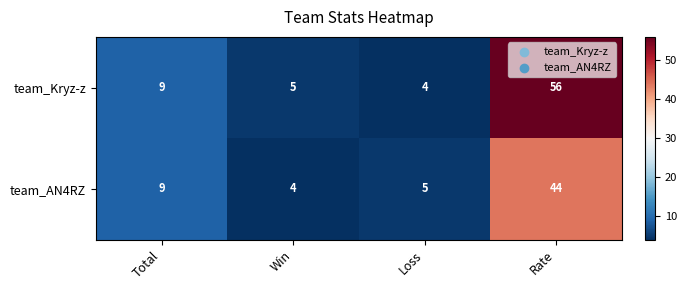

Is it true that team_AN4RZ equals 27 at Rate?

False